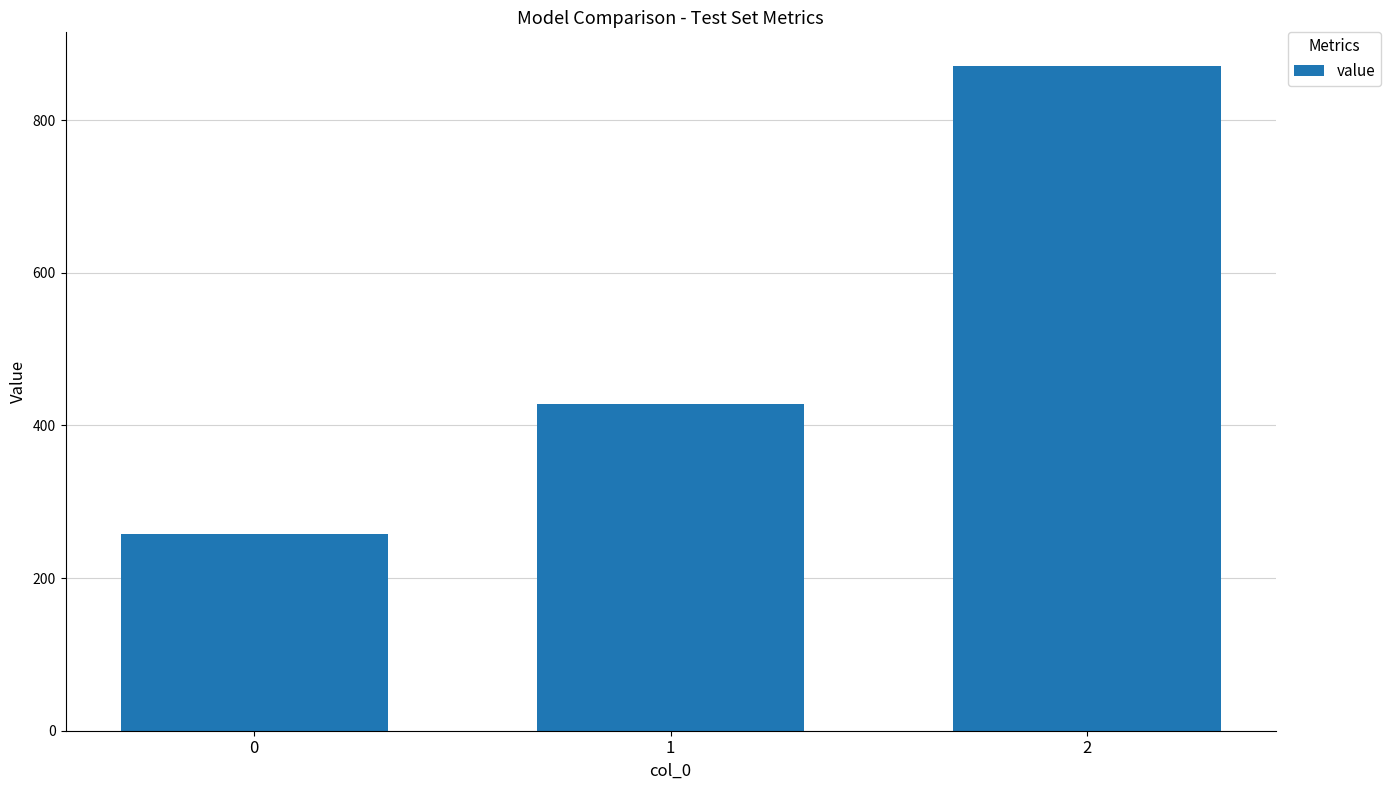

Reading left to right, extract all data points from this chart.

0=257.1	1=428.6	2=871.4